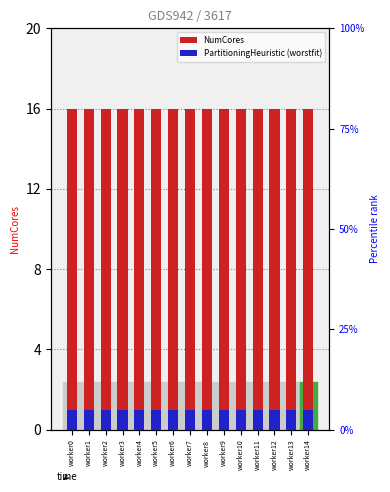

What is the sum of all NumCores values?

240